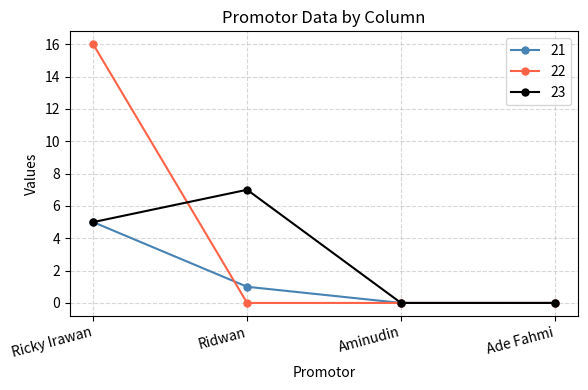

What is the sum of the 22 values at Ridwan and Ricky Irawan?

16